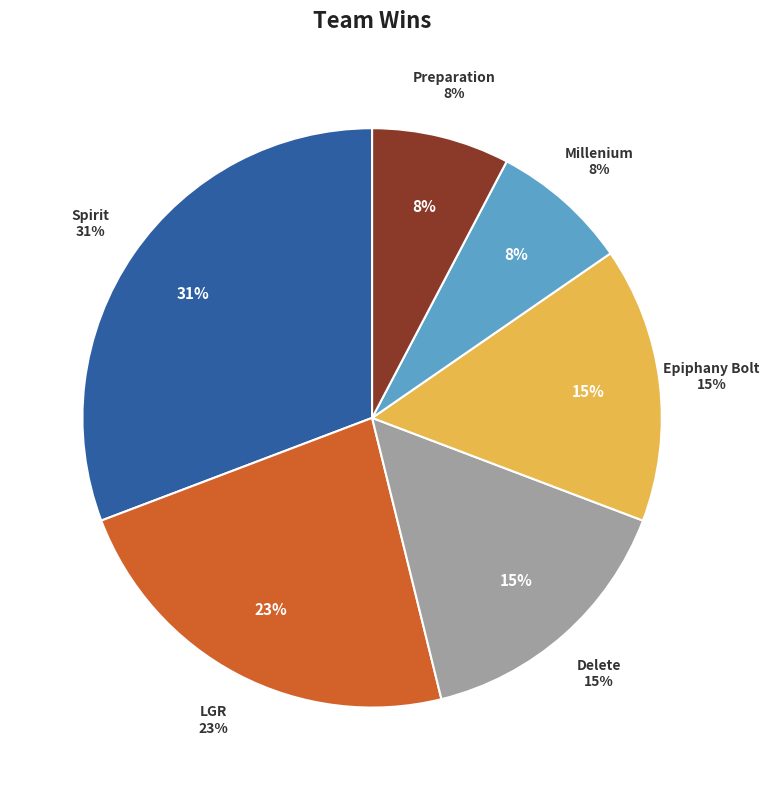

Count the number of slices in the pie.

6